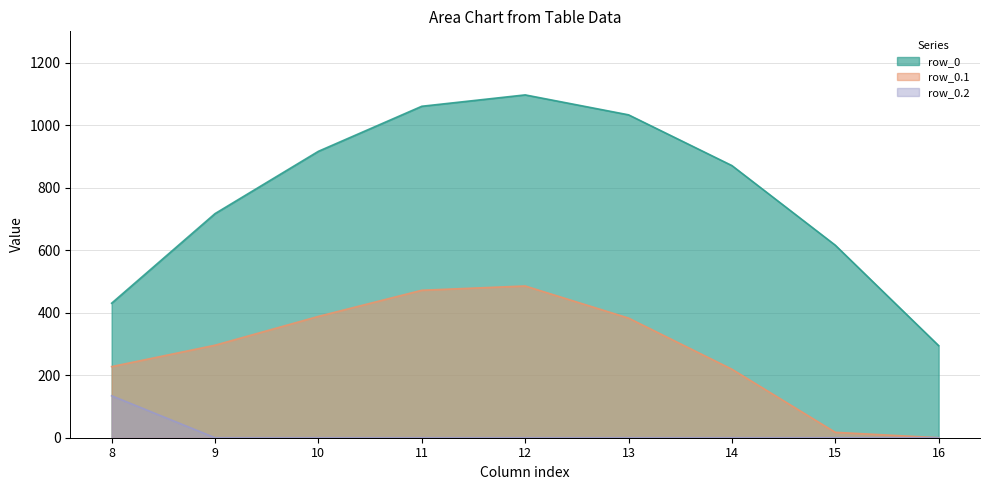

What is the difference between the maximum and minimum values in the row_0.2 series?

134.2